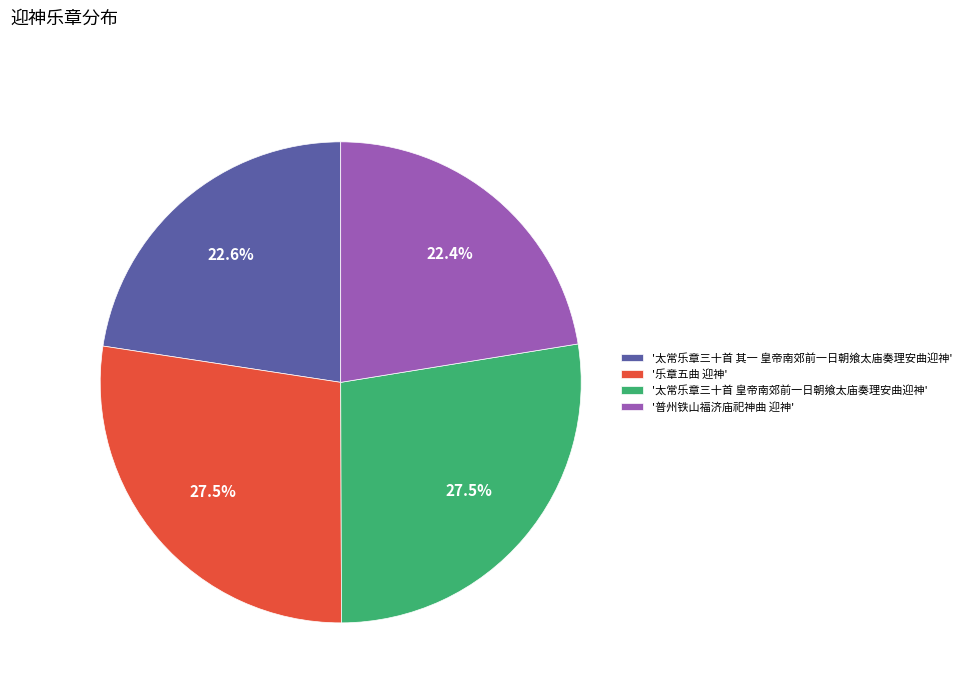

To the nearest percent, what is the difference between the largest and smallest slice percentages?

5%